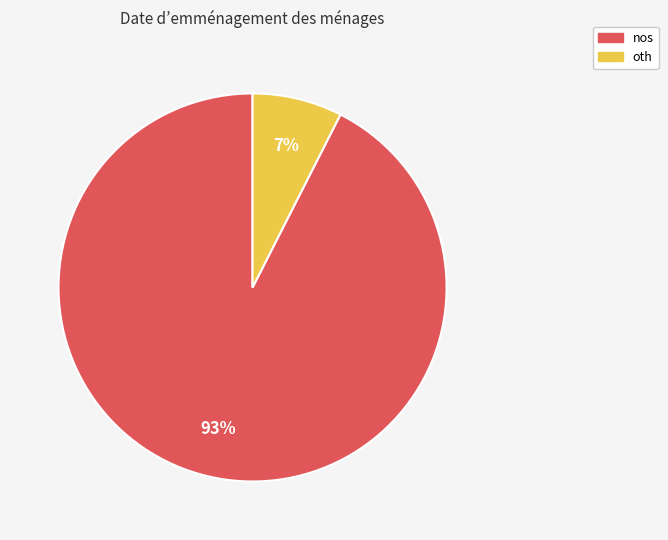

To the nearest percent, what is the average slice percentage?

50%